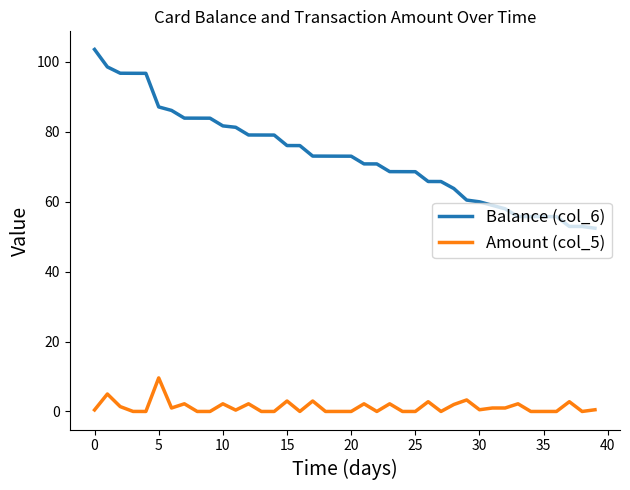

Which series has the largest total across all categories?

Balance (col_6)